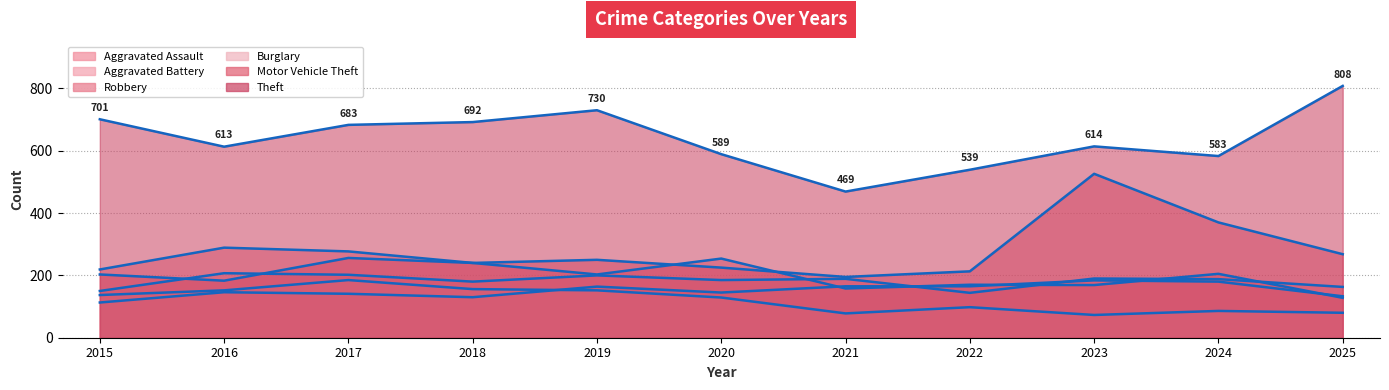

True or false: Robbery and Burglary cross at least once.

False